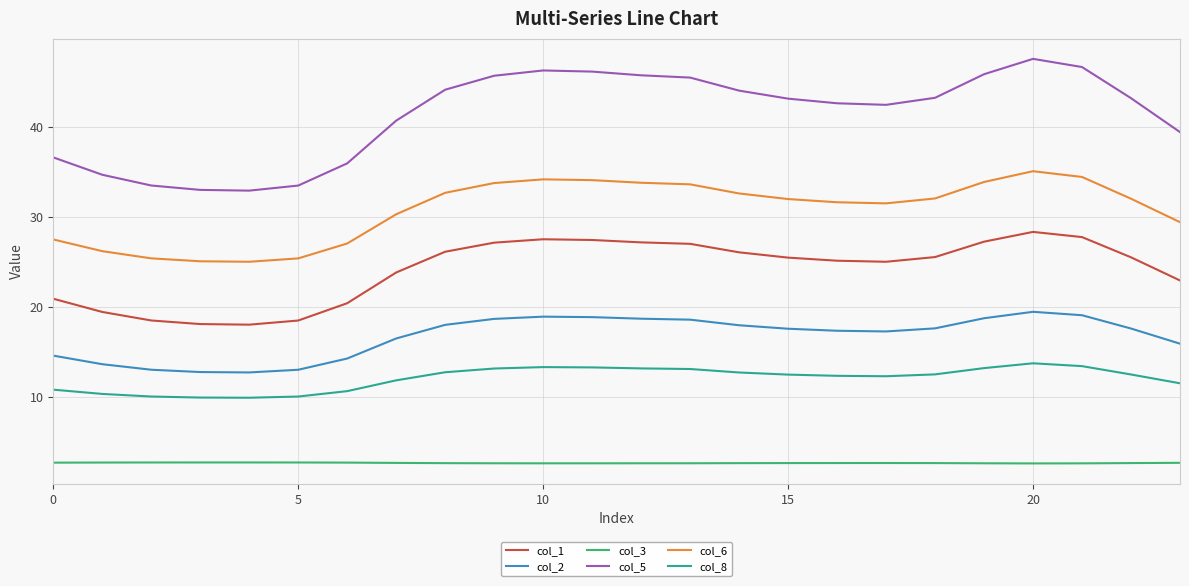

How many lines are shown in the chart?

6